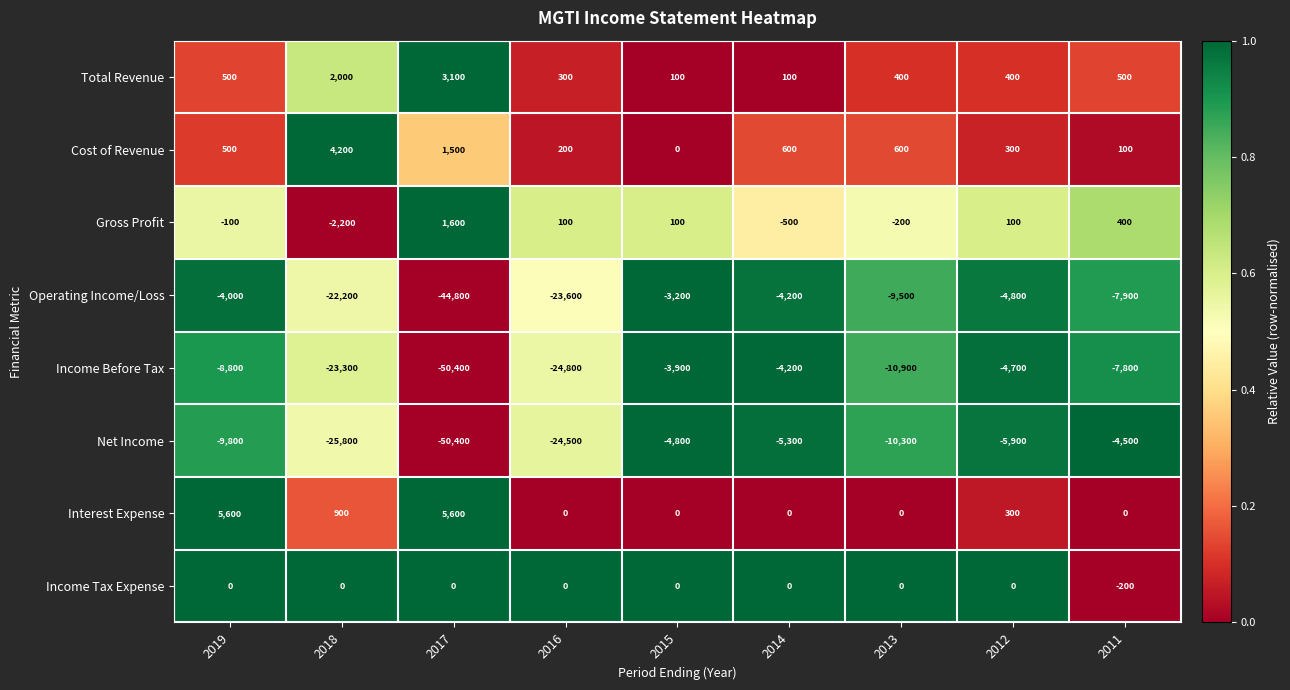

Which category has the highest value in the Total Revenue series?

2017